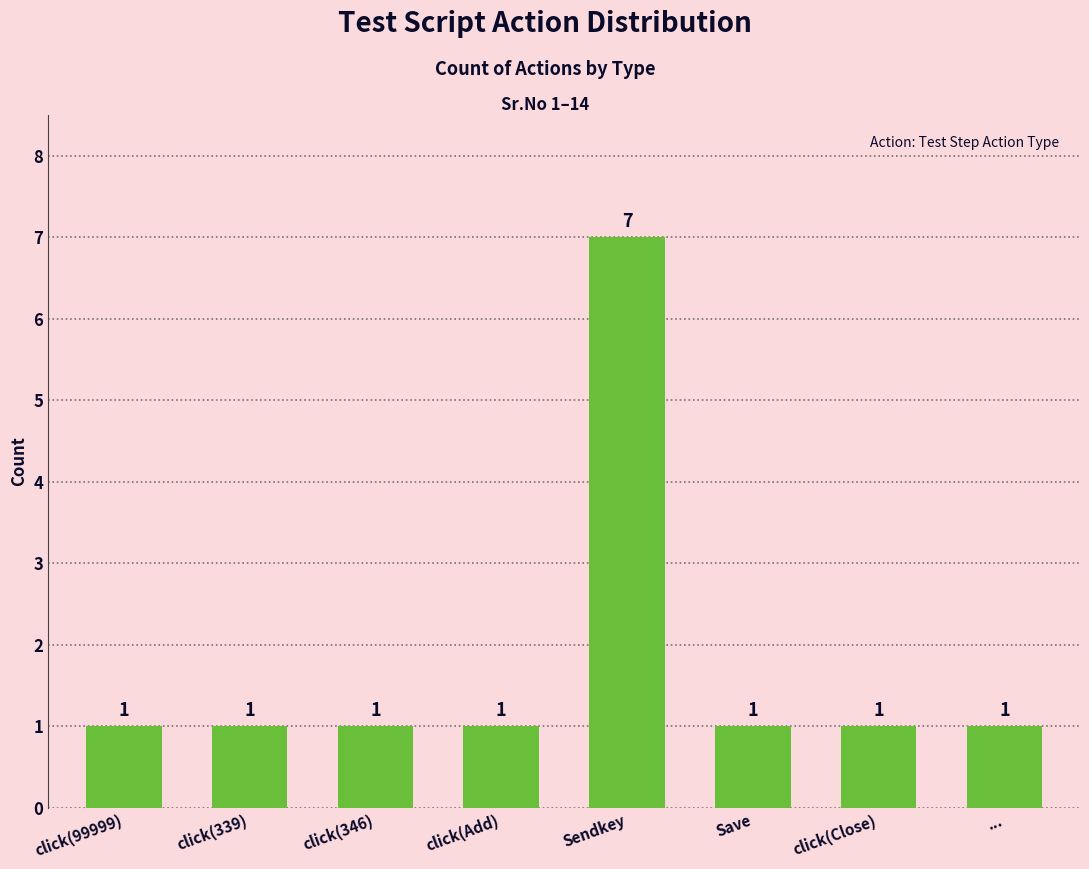

What is the value of the 6th bar from the left?

1